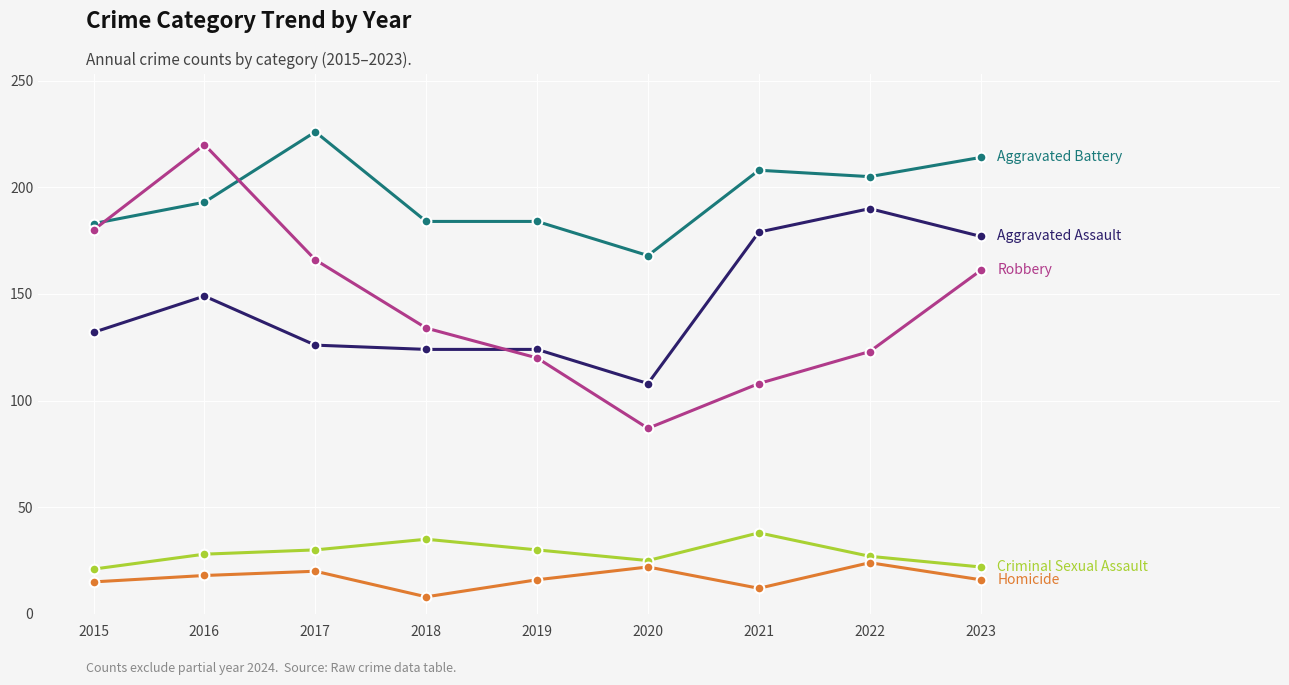

What is the spread (max minus min) of values at 2023?

198